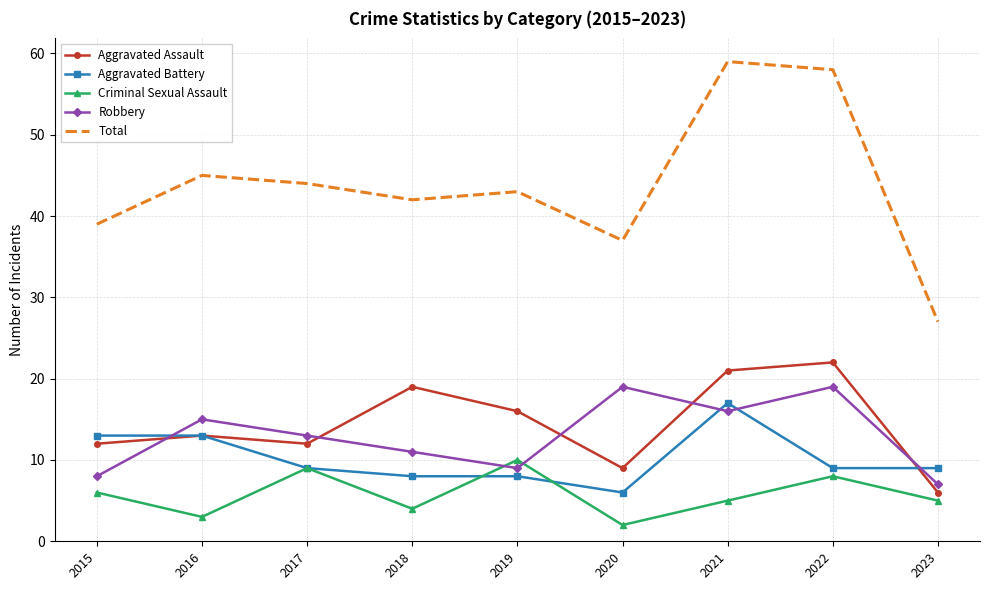

Which series ends up on top after the final intersection of Aggravated Battery and Robbery?

Aggravated Battery